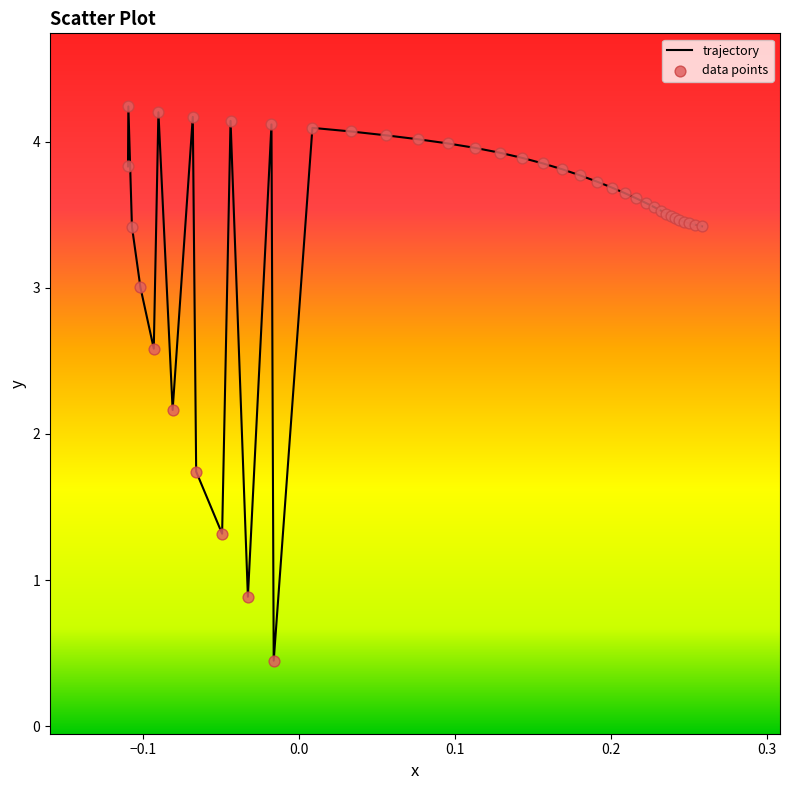

What is the maximum value shown in the chart?

4.2